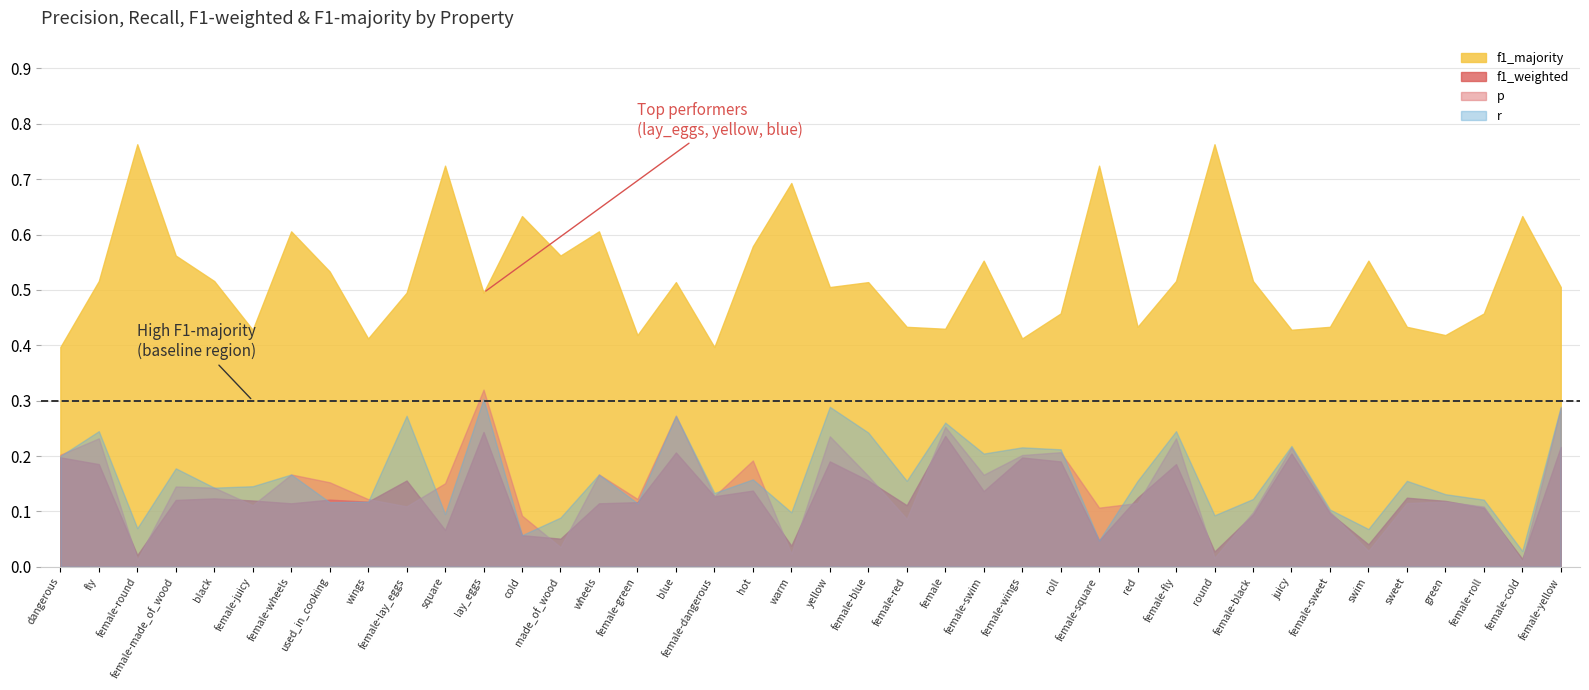

True or false: f1_majority has a value of 0.8 at r.

False